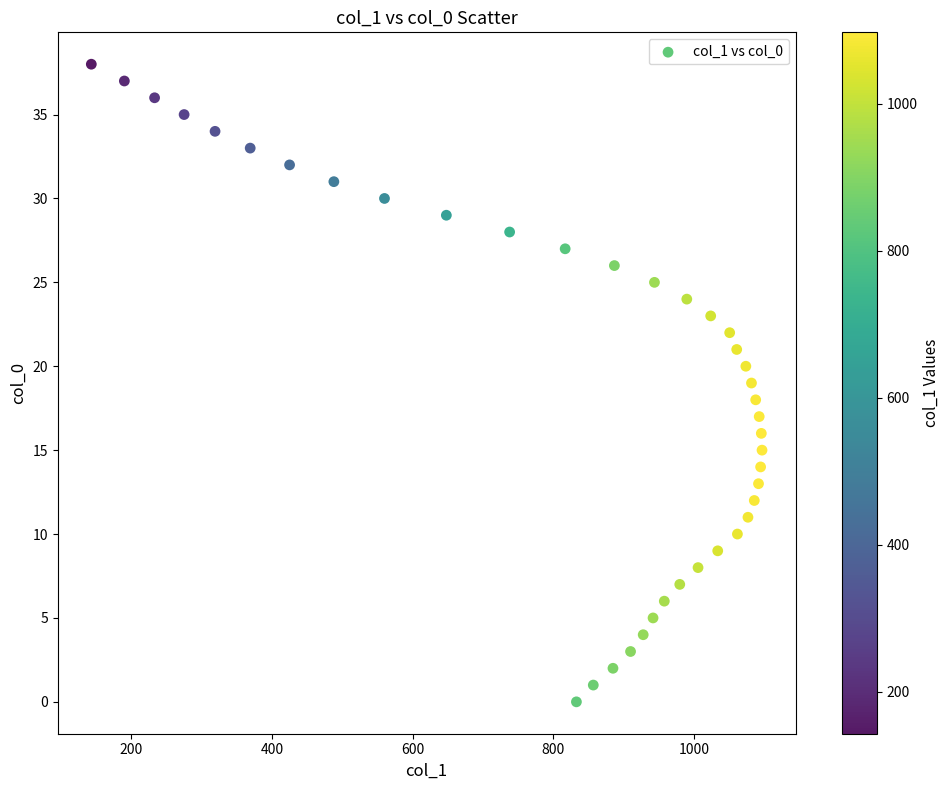

What is the range of X values (max minus min)?

954